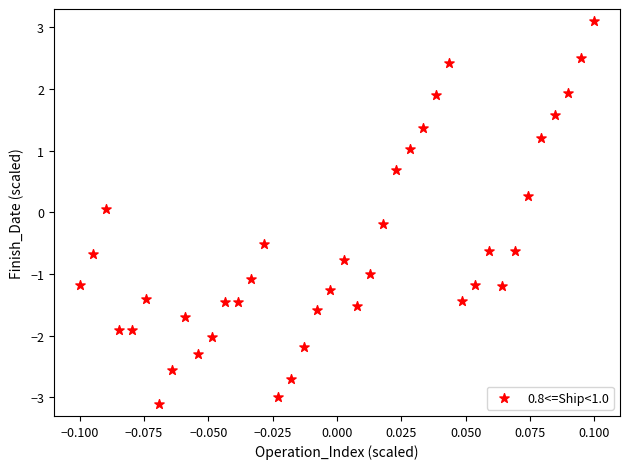

What is the range of Y values (max minus min)?

6.2